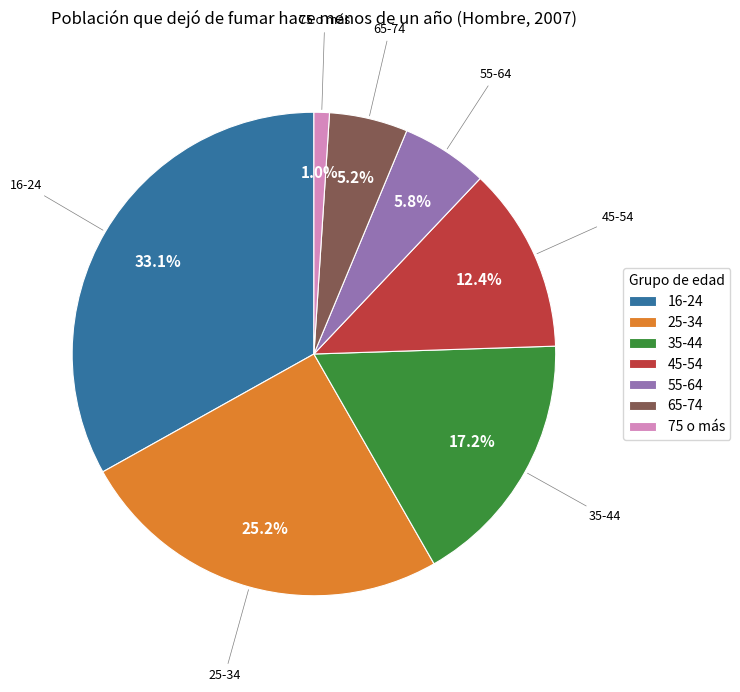

How many slices are in this pie chart?

7